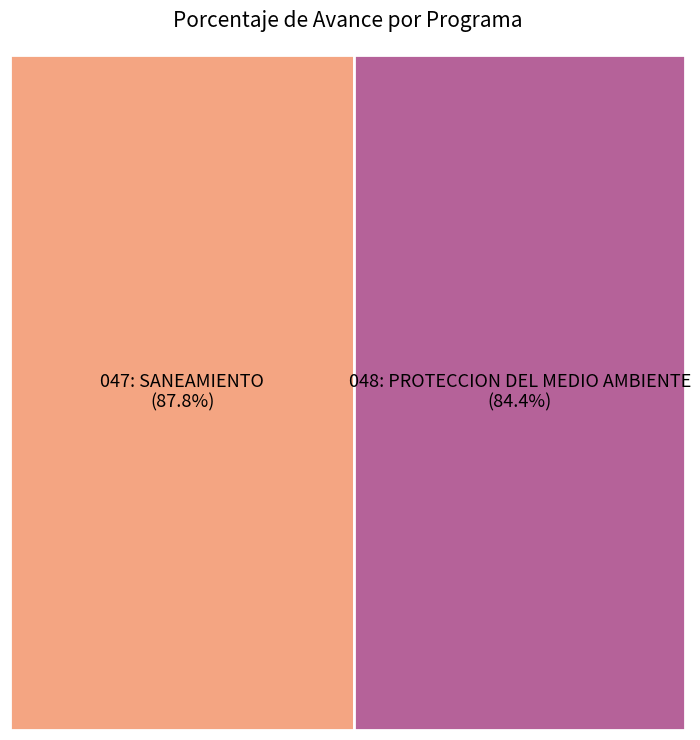

Rank the categories by value from lowest to highest.

048: PROTECCION DEL MEDIO AMBIENTE, 047: SANEAMIENTO